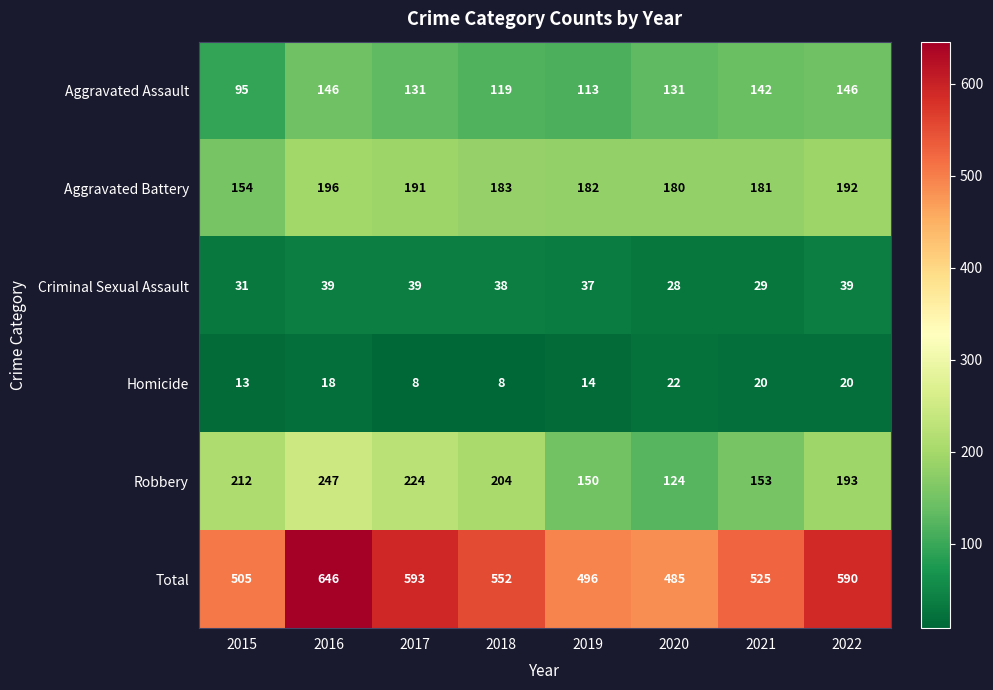

Which series has the largest range (max minus min)?

Total